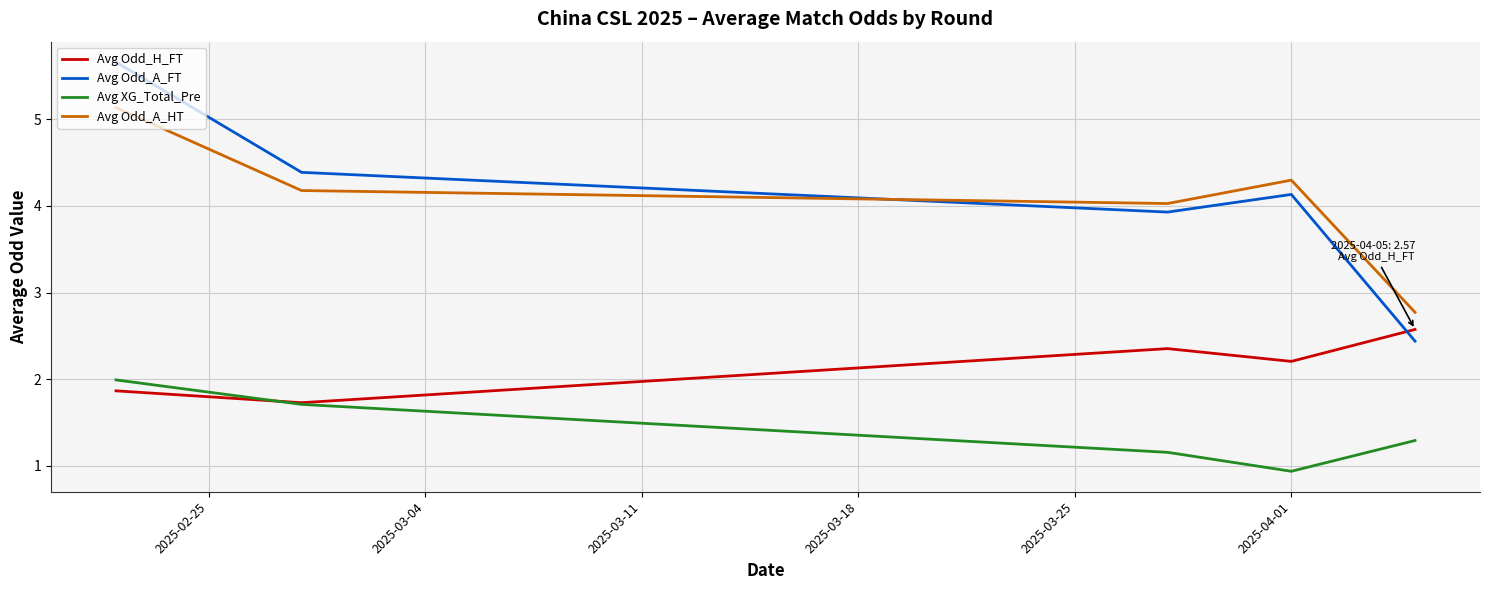

True or false: Avg Odd_A_HT and Avg Odd_H_FT intersect in this chart.

False